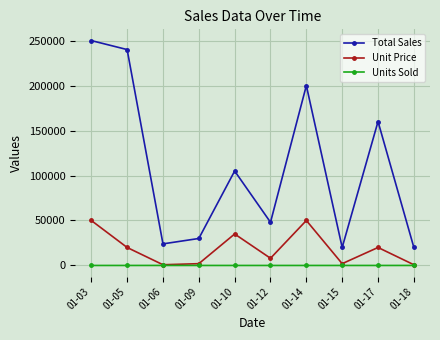

Is this an area chart (filled region under the line)?

No